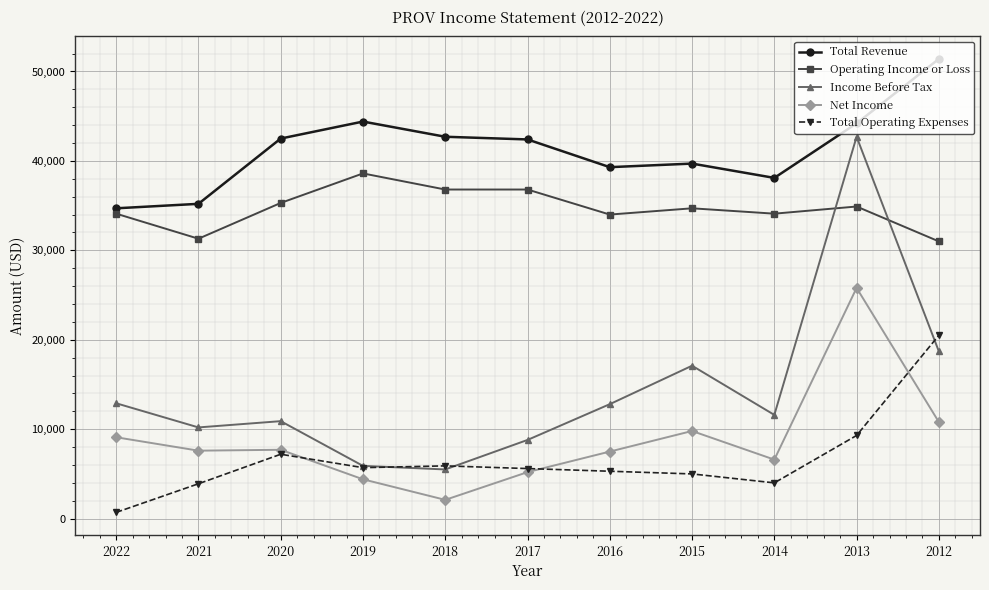

Where is the first local maximum for Operating Income or Loss?

2019